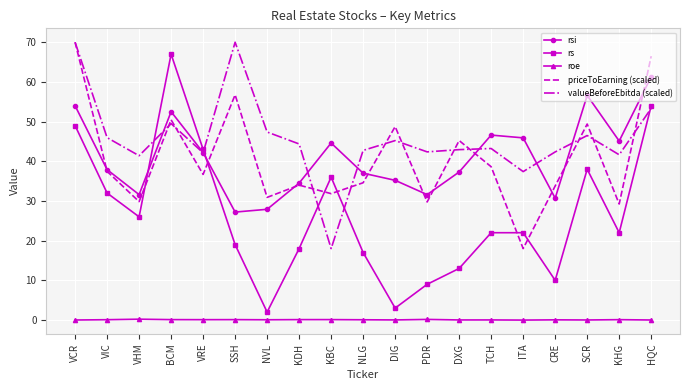

Which series has the largest range (max minus min)?

rs